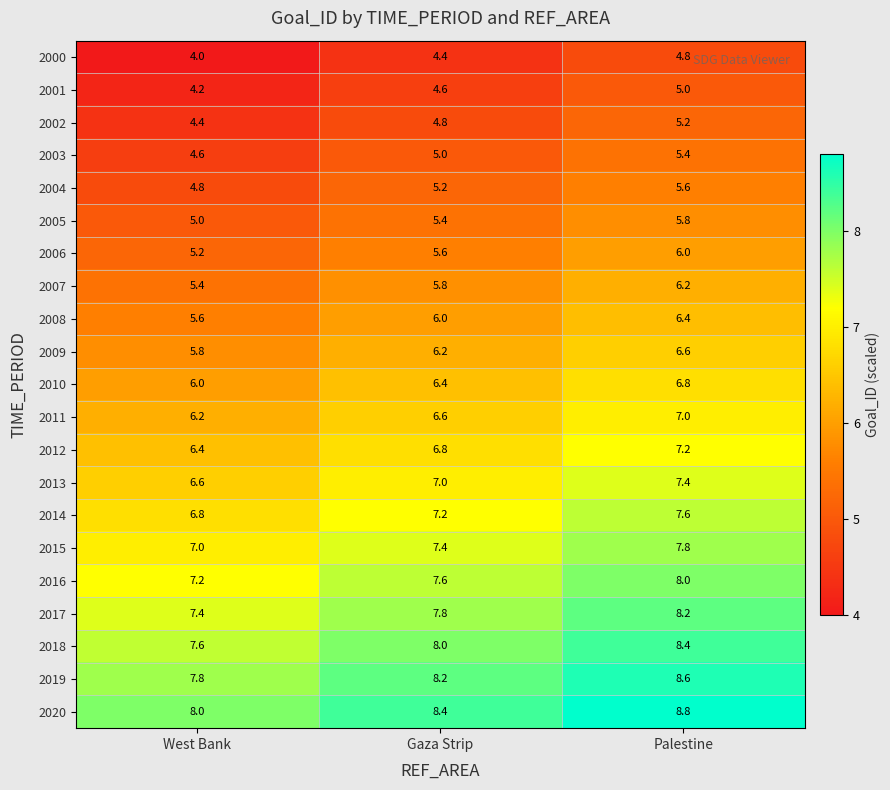

The value of 2018 at West Bank is 7.6. True or false?

True